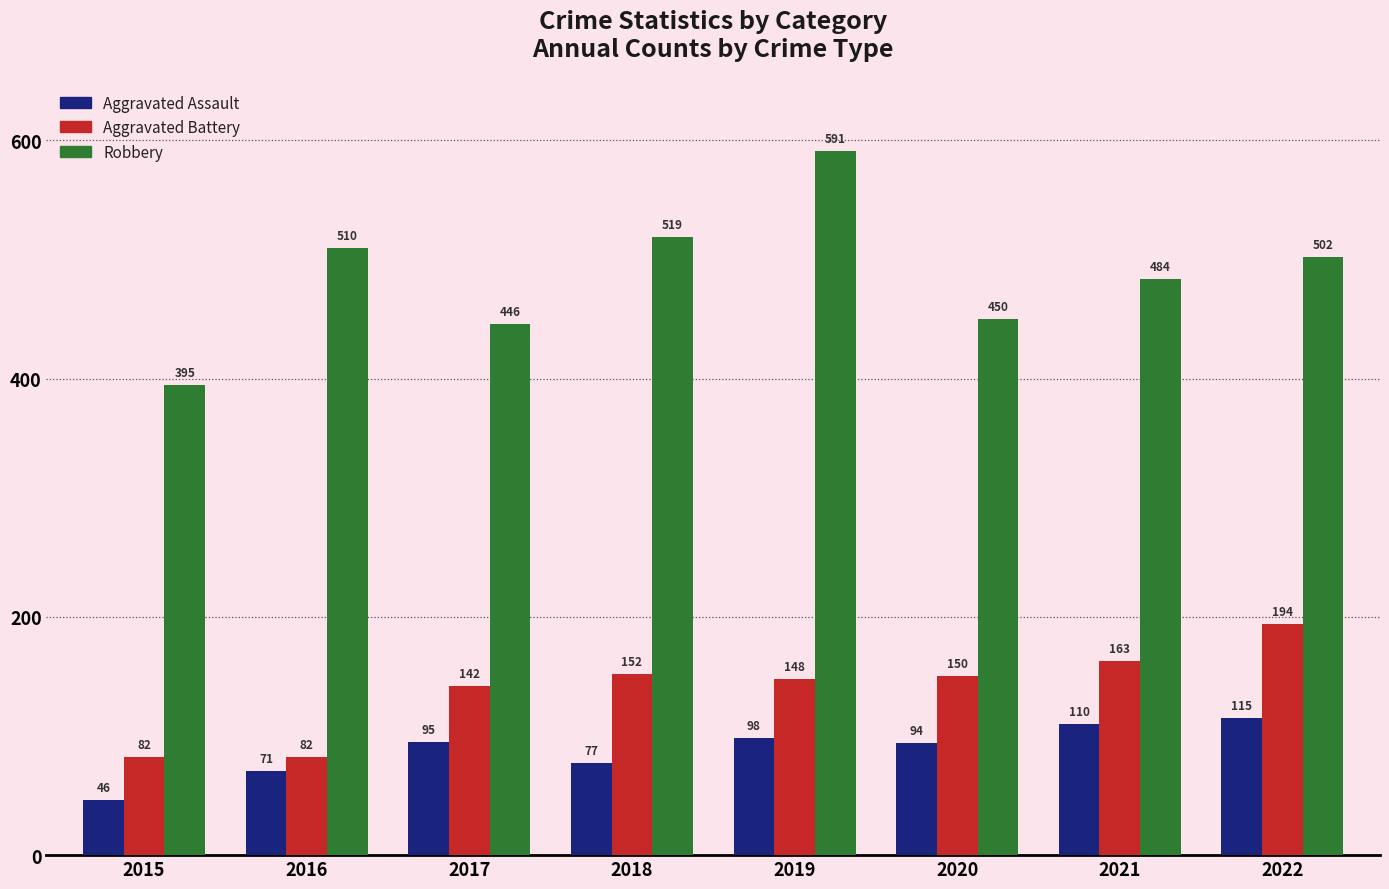

How many bars are there in each group?

3